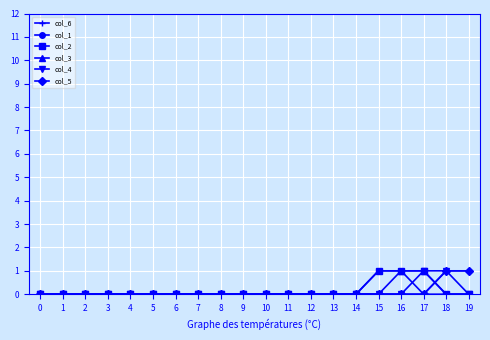

List the series in order of their peak value, highest first.

col_6, col_1, col_2, col_3, col_4, col_5